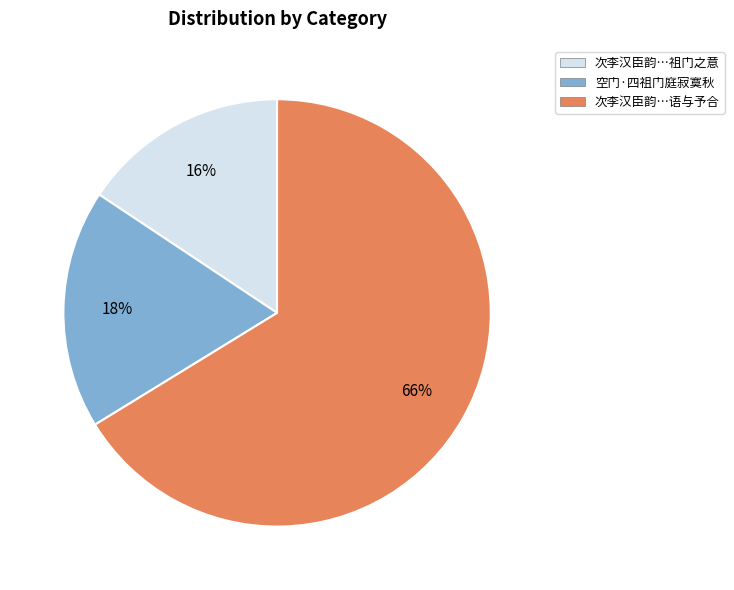

How many slices are in this pie chart?

3